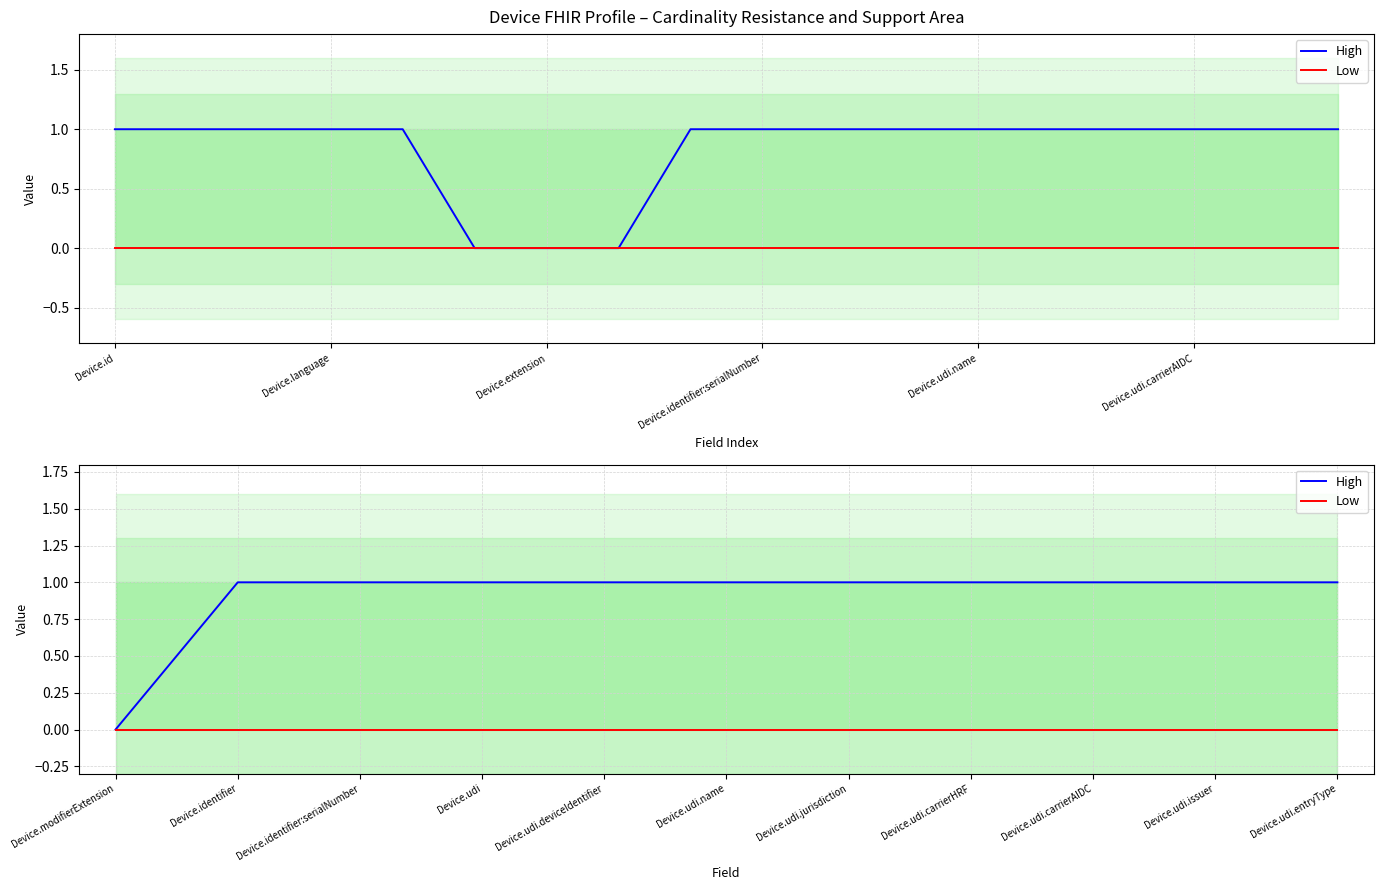

Is it true that High equals 1 at Device.udi.carrierHRF?

True